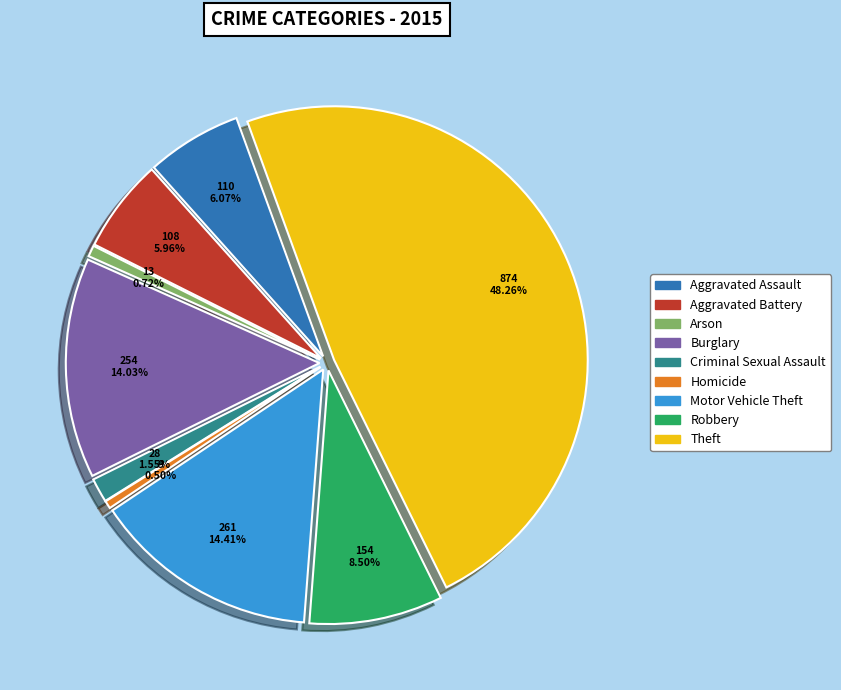

What percentage is the Robbery slice, to the nearest percent?

9%